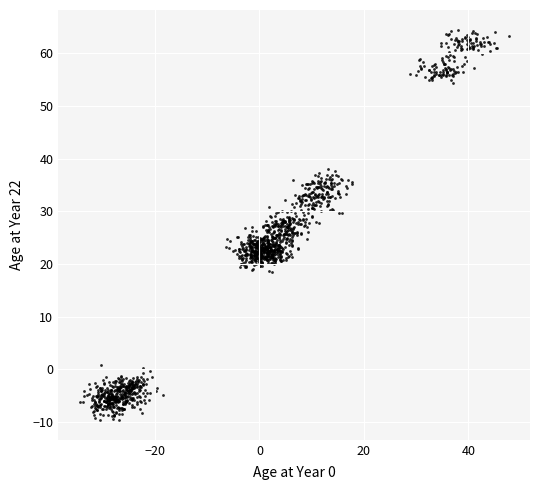

What is the range of X values (max minus min)?

82.1